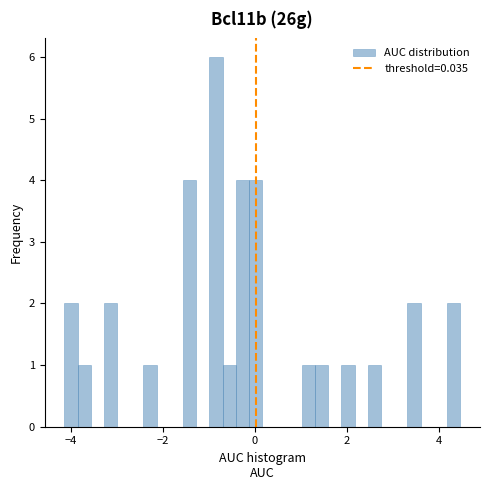

Read against the x-axis, roughly where is the centre of the tallest bar?

-0.8